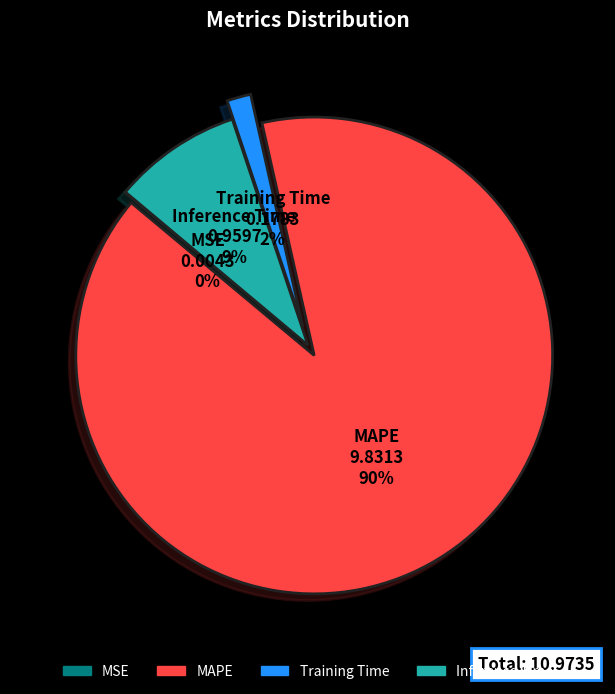

What percentage is the Training Time slice, to the nearest percent?

2%